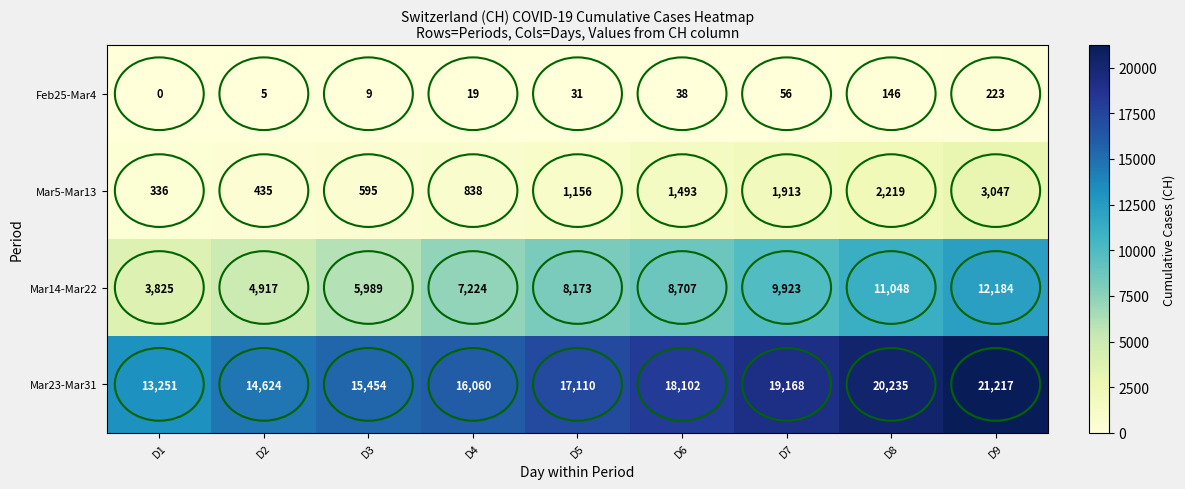

How many categories are shown in the chart?

9